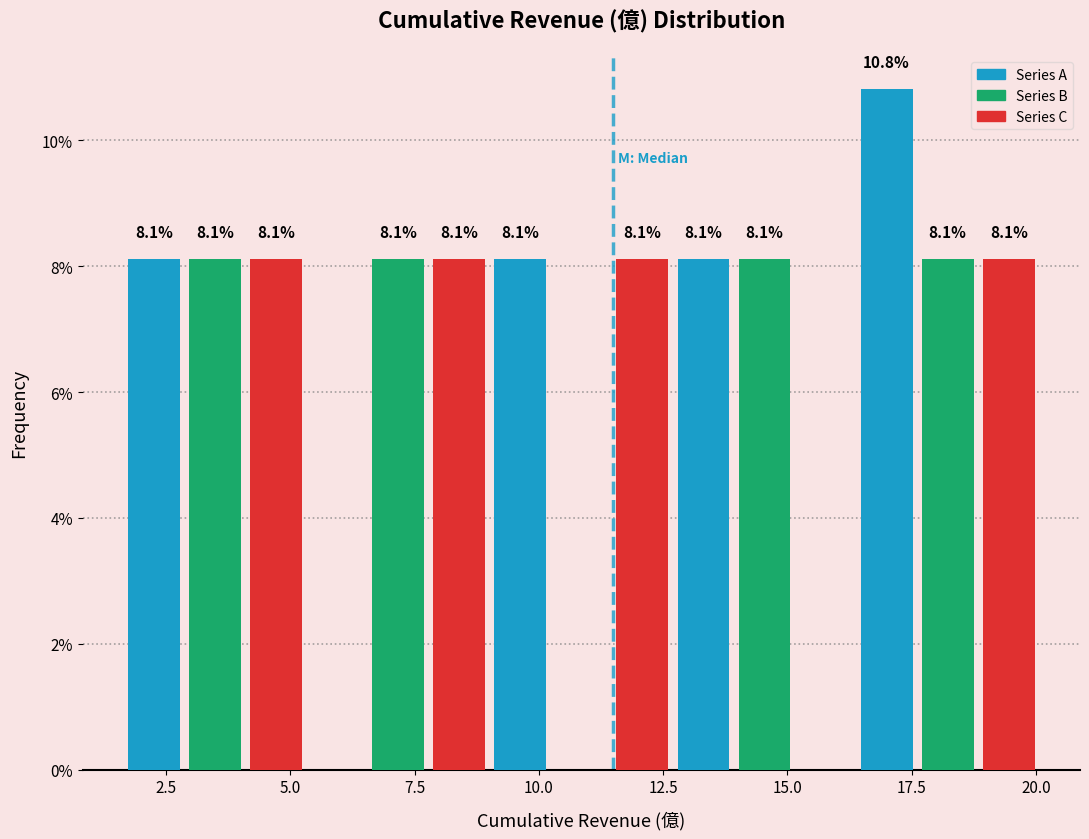

Read against the x-axis, roughly where is the centre of the tallest bar?

17.0